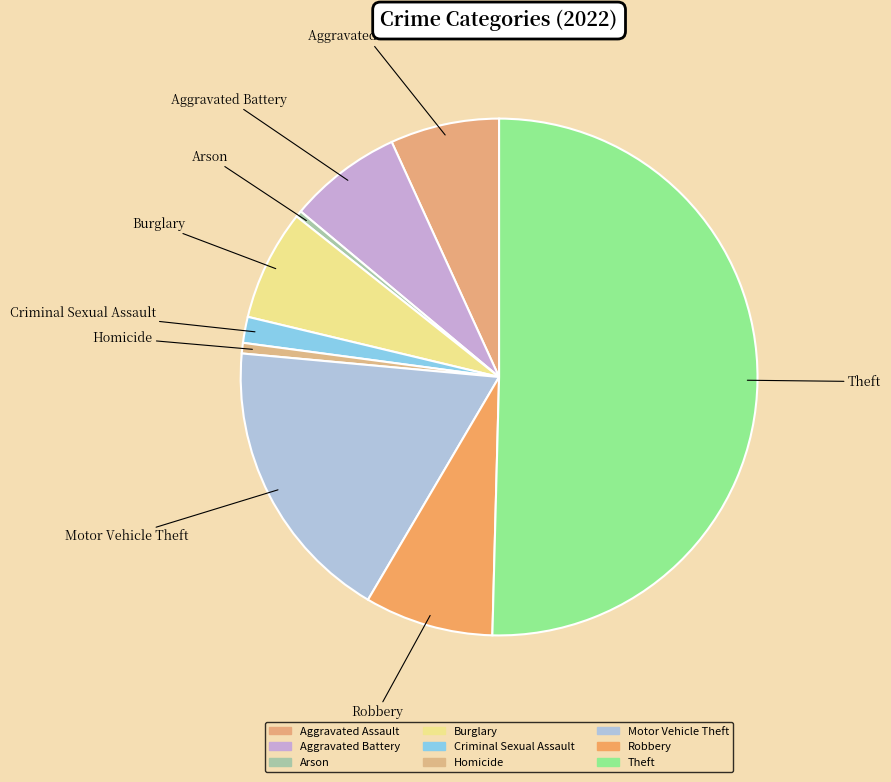

What percentage is NOT represented by Theft?

49.6%